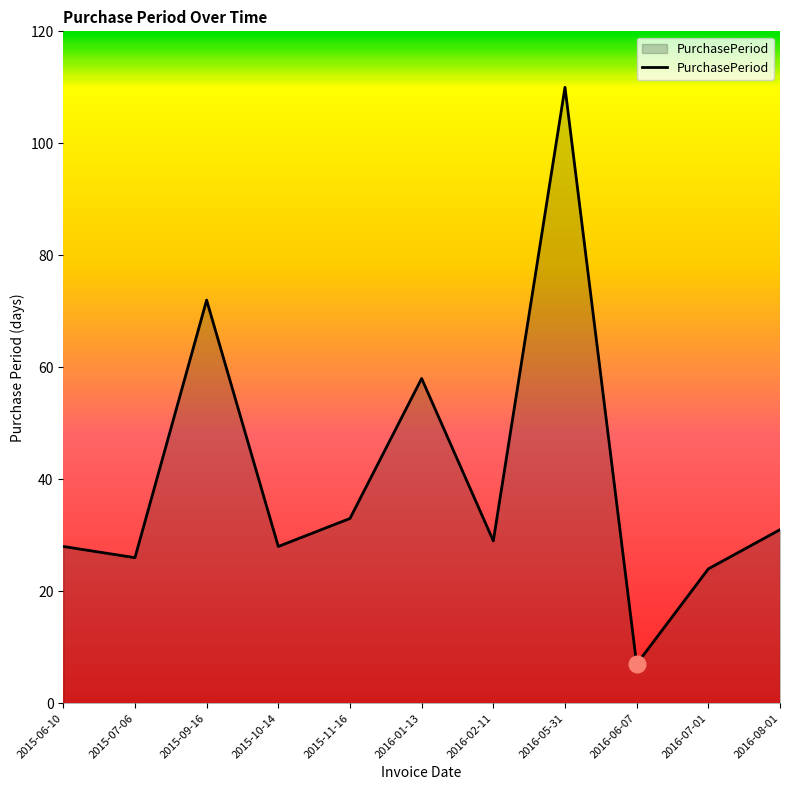

True or false: the data has more than 0 interior local peaks.

True